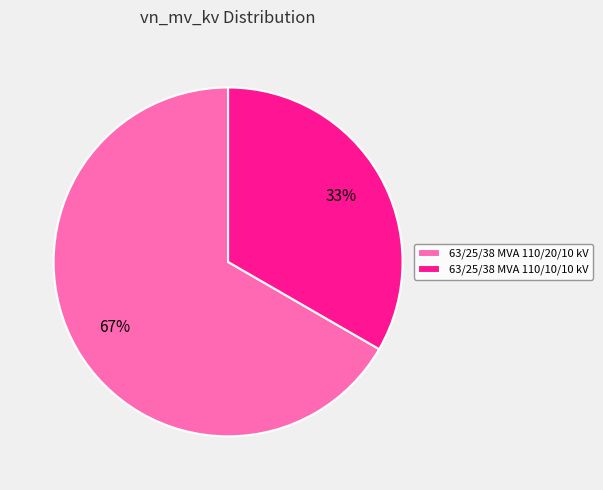

Combined, do 63/25/38 MVA 110/20/10 kV and 63/25/38 MVA 110/10/10 kV account for over 50%?

Yes